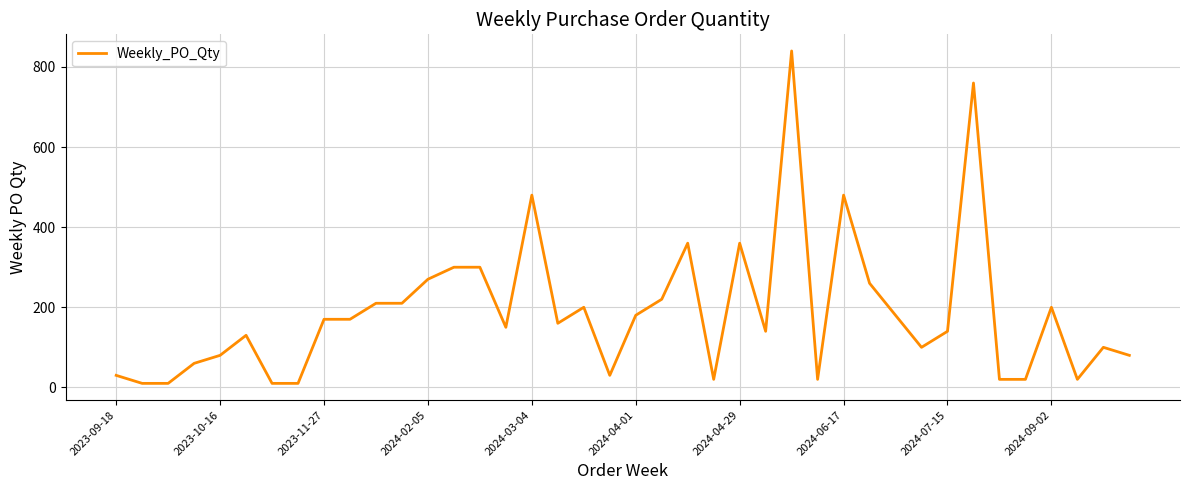

What is the greatest value displayed?

840